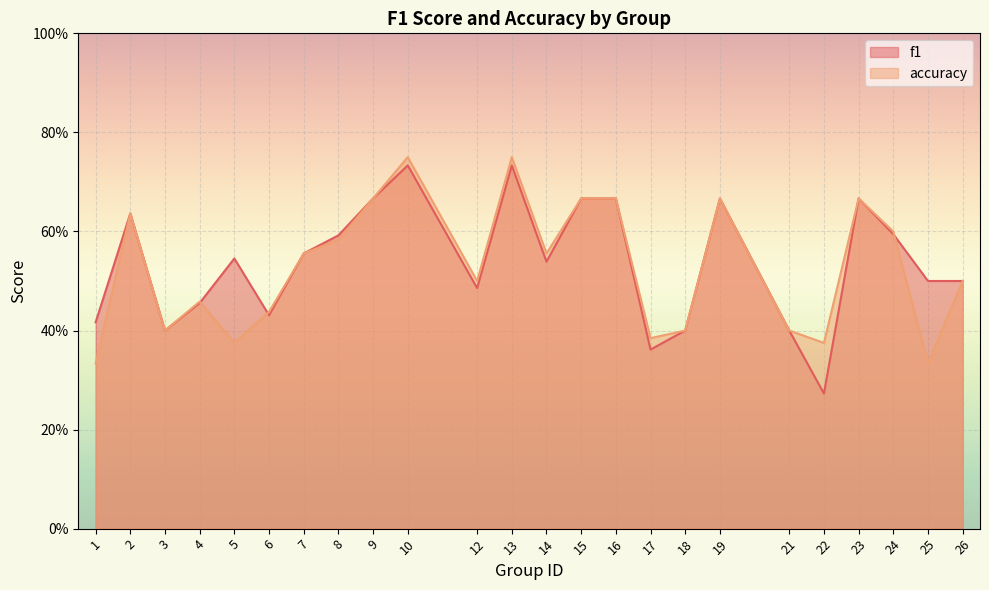

After their last crossing, which series has the higher values: f1 or accuracy?

f1